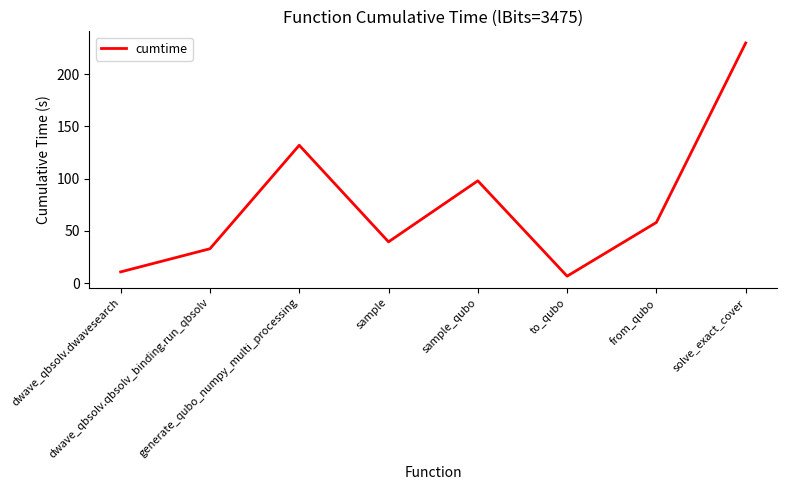

What value does the data have at generate_qubo_numpy_multi_processing?

132.0